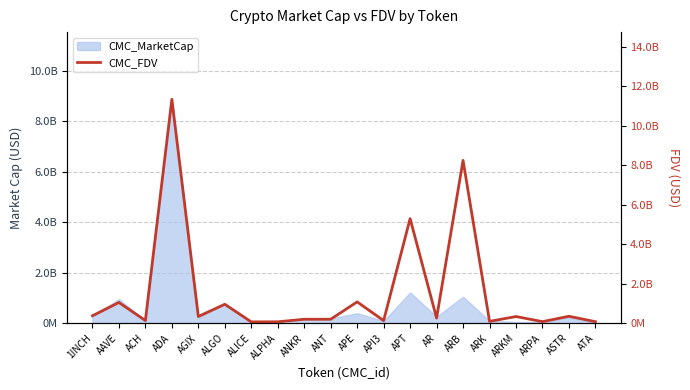

What is the smallest value displayed?

69500496